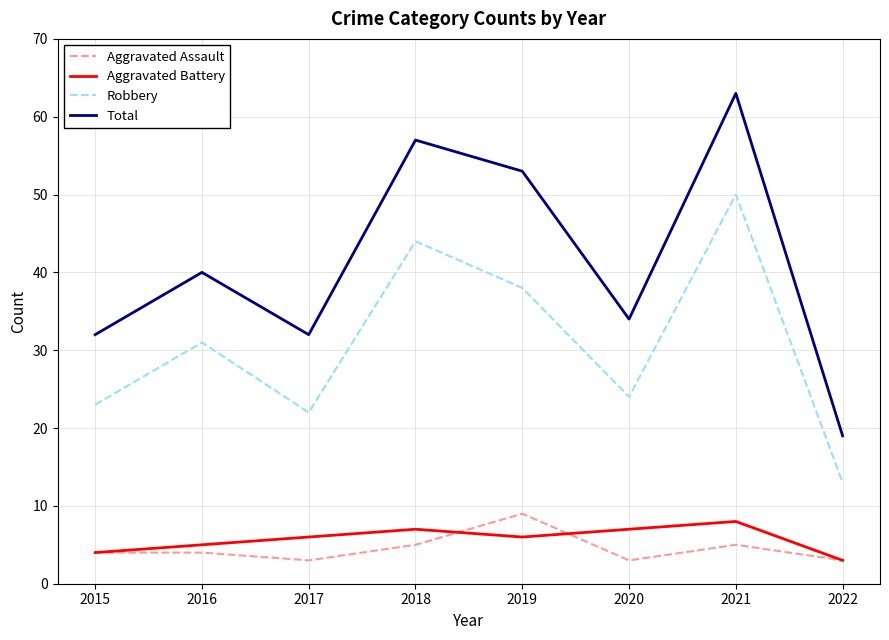

Reading left to right, what are all the values shown in this chart?

Aggravated Assault: 4	4	3	5	9	3	5	3
Aggravated Battery: 4	5	6	7	6	7	8	3
Robbery: 23	31	22	44	38	24	50	13
Total: 32	40	32	57	53	34	63	19